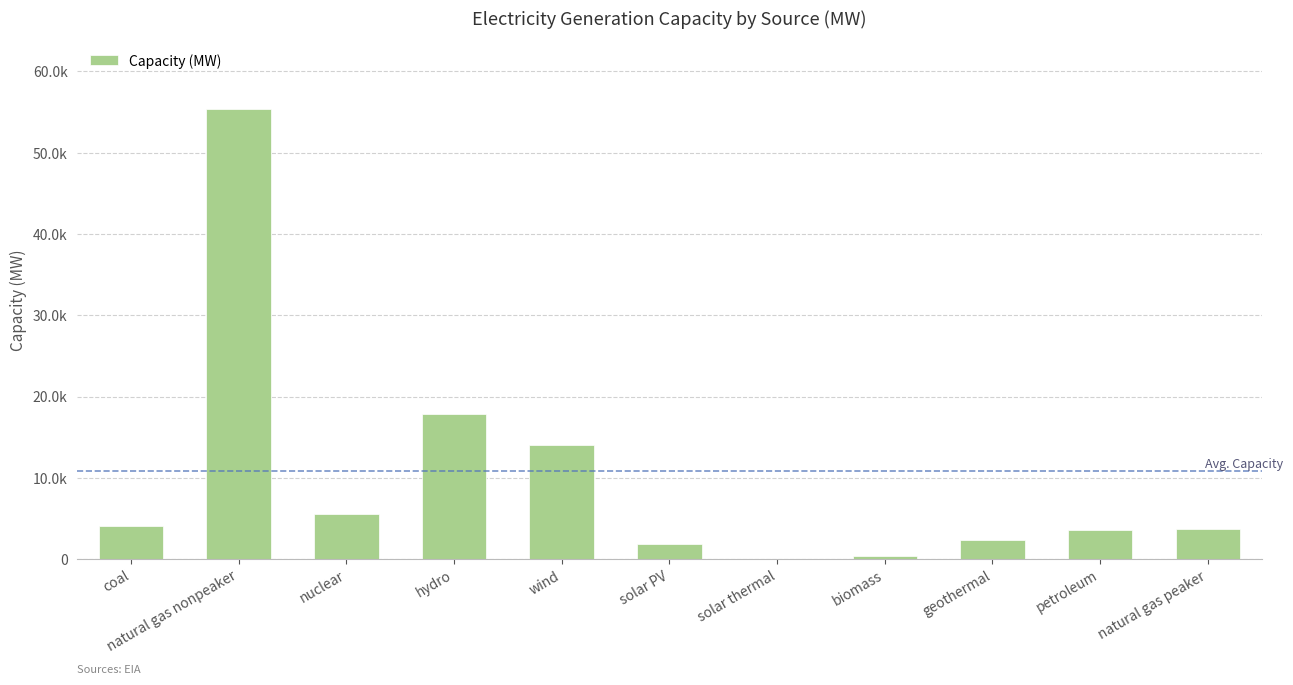

What is the label of the 2nd bar from the right?

petroleum